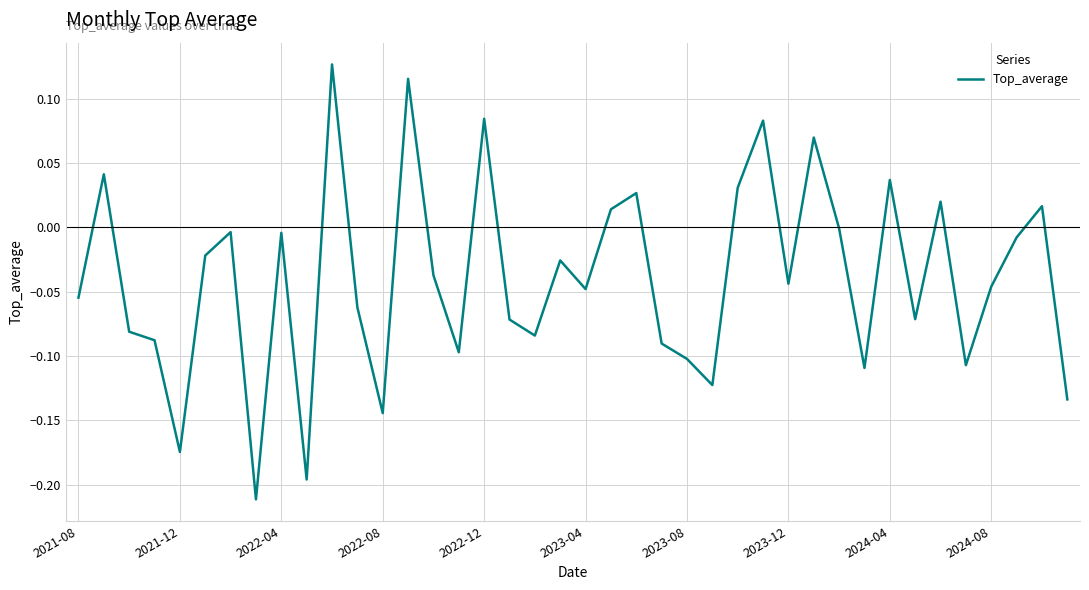

Is this an area chart (filled region under the line)?

No